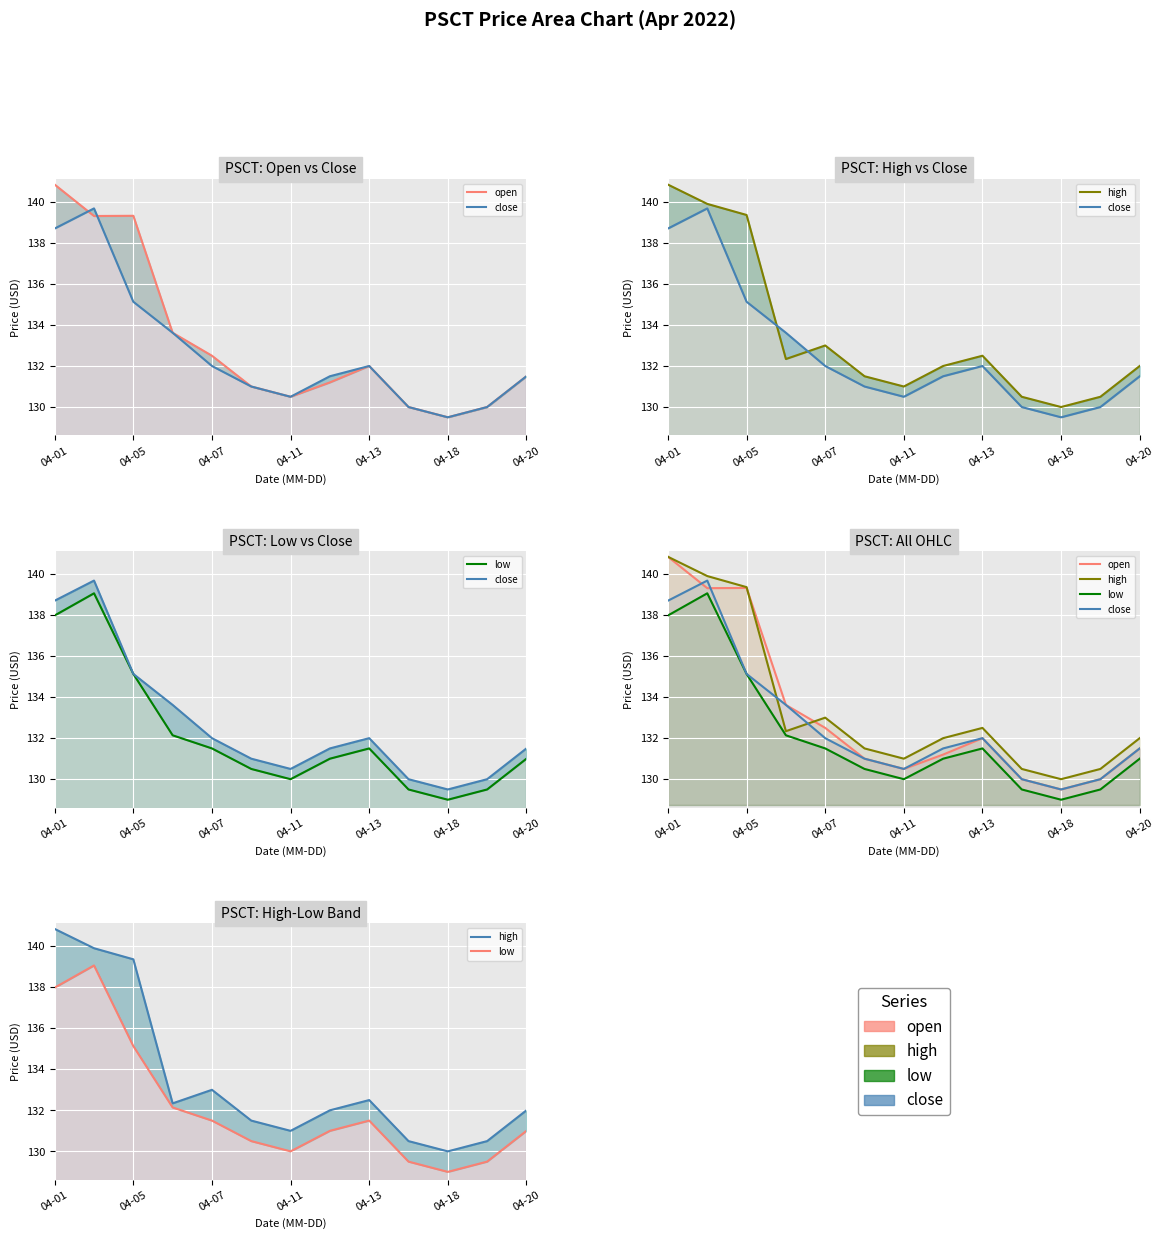

Reading left to right, what are all the values shown in this chart?

open: 140.8	139.3	139.3	133.6	132.5	131.0	130.5	131.2	132.0	130.0	129.5	130.0	131.5
close: 138.7	139.7	135.1	133.6	132.0	131.0	130.5	131.5	132.0	130.0	129.5	130.0	131.5
high: 140.8	139.9	139.4	132.3	133.0	131.5	131.0	132.0	132.5	130.5	130.0	130.5	132.0
low: 138.0	139.1	135.1	132.1	131.5	130.5	130.0	131.0	131.5	129.5	129.0	129.5	131.0